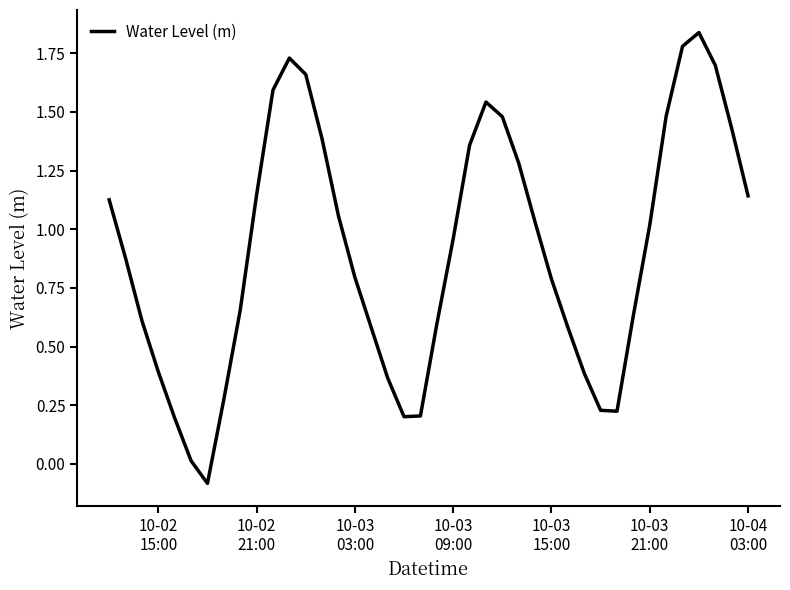

How many lines are shown in the chart?

1